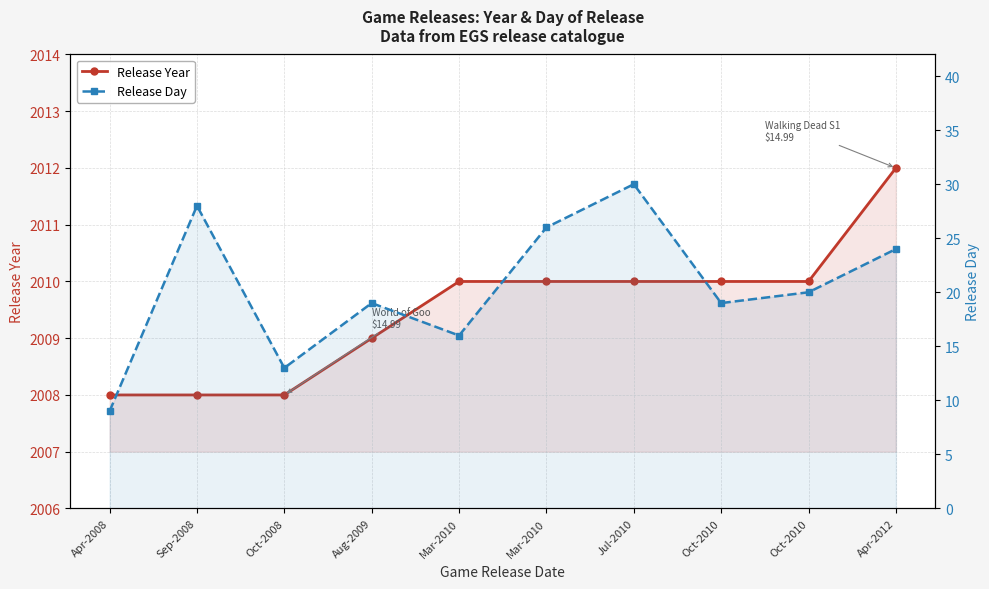

Reading left to right, what are all the values shown in this chart?

Release Year: Apr-2008=2008	Sep-2008=2008	Oct-2008=2008	Aug-2009=2009	Mar-2010=2010	Mar-2010=2010	Jul-2010=2010	Oct-2010=2010	Oct-2010=2010	Apr-2012=2012
Release Day: Apr-2008=9	Sep-2008=28	Oct-2008=13	Aug-2009=19	Mar-2010=16	Mar-2010=26	Jul-2010=30	Oct-2010=19	Oct-2010=20	Apr-2012=24